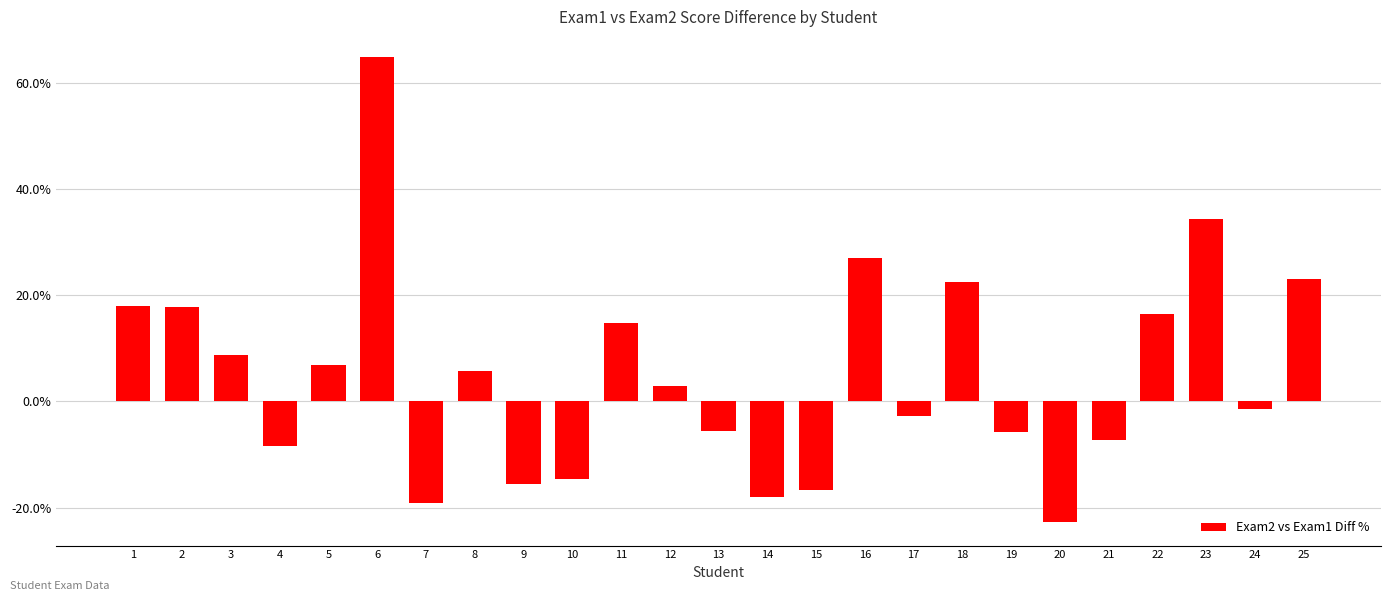

Between 15 and 23, which is larger?

23